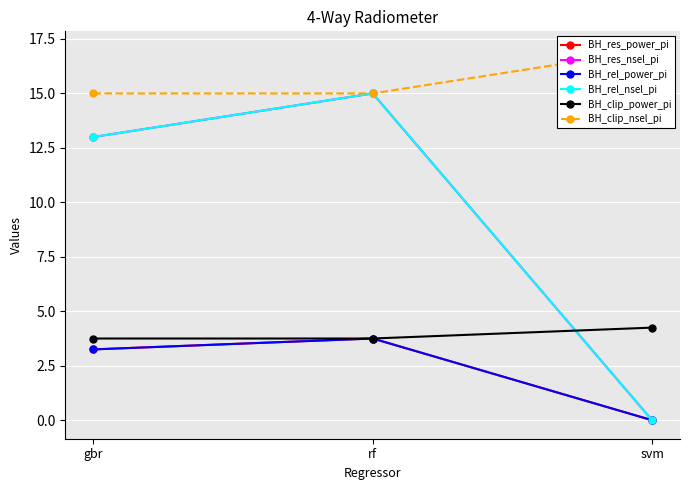

Does the chart display data point markers on the line(s)?

Yes